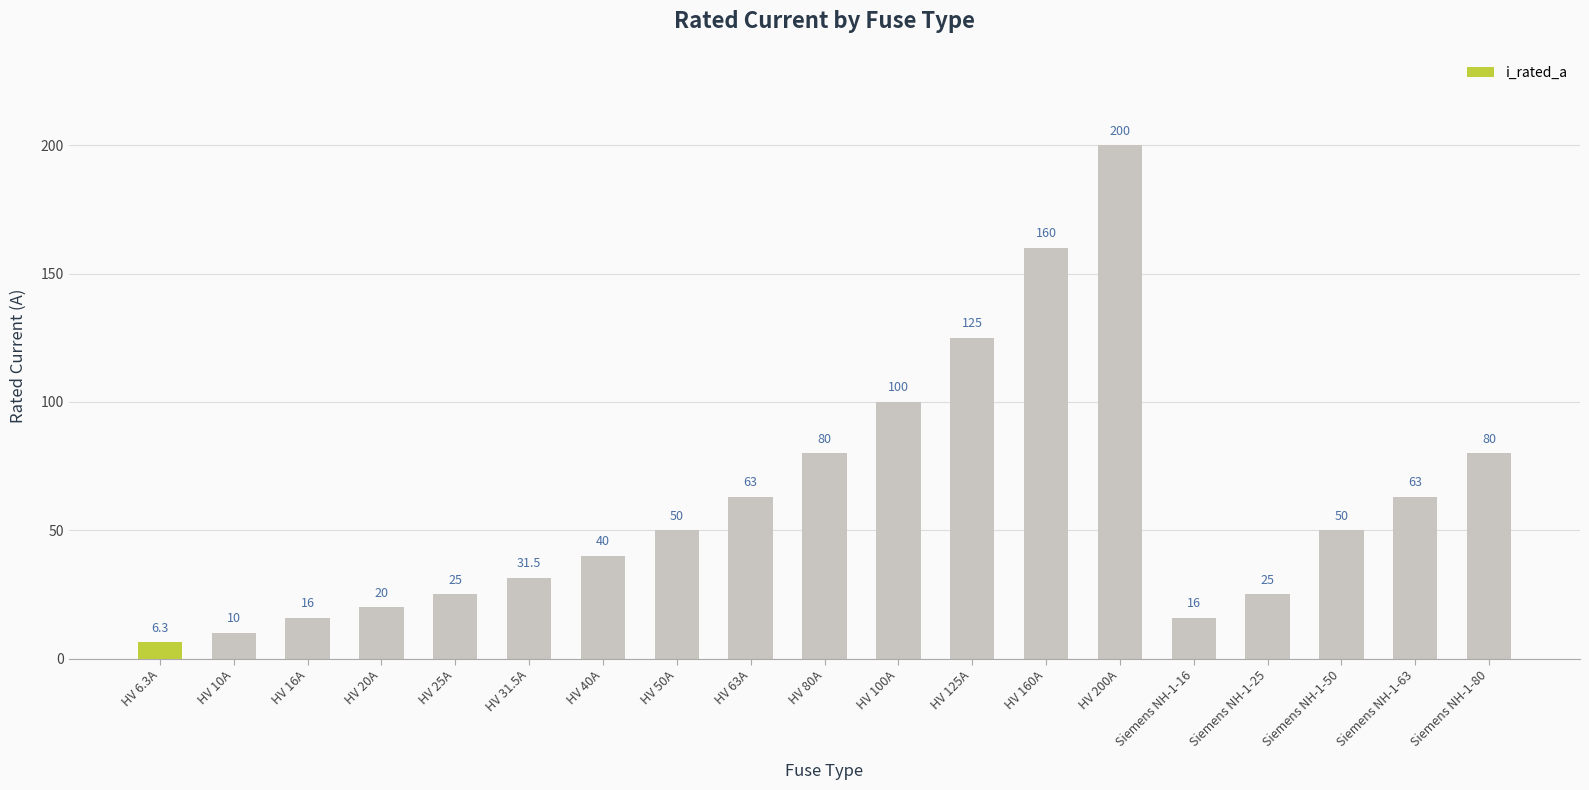

True or false: the data shows 16.0 at HV 16A.

True